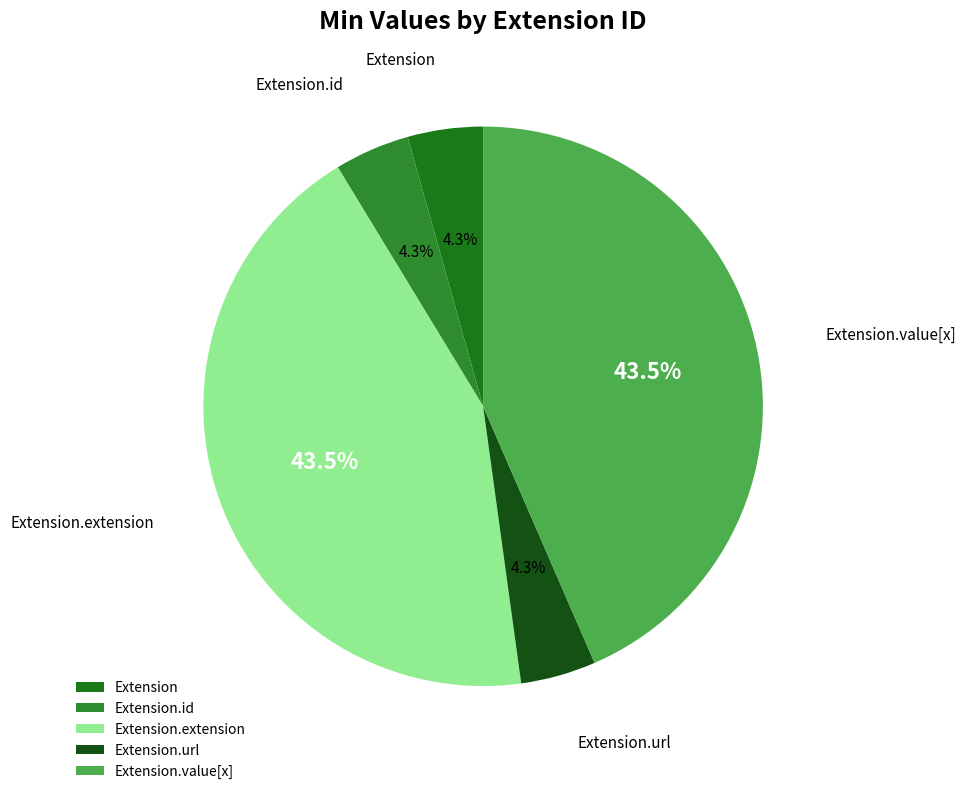

What percentage do Extension and Extension.value[x] together represent?

47.8%